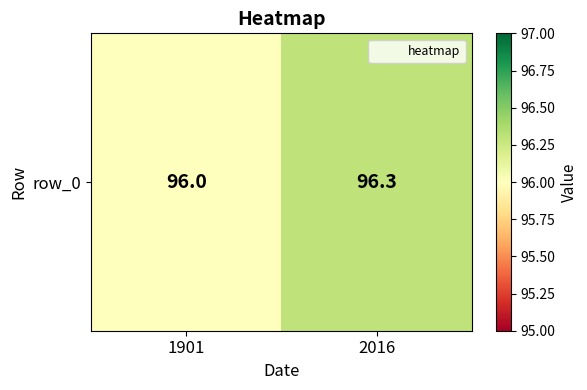

What is the change in value from 1901 to 2016?

+0.3